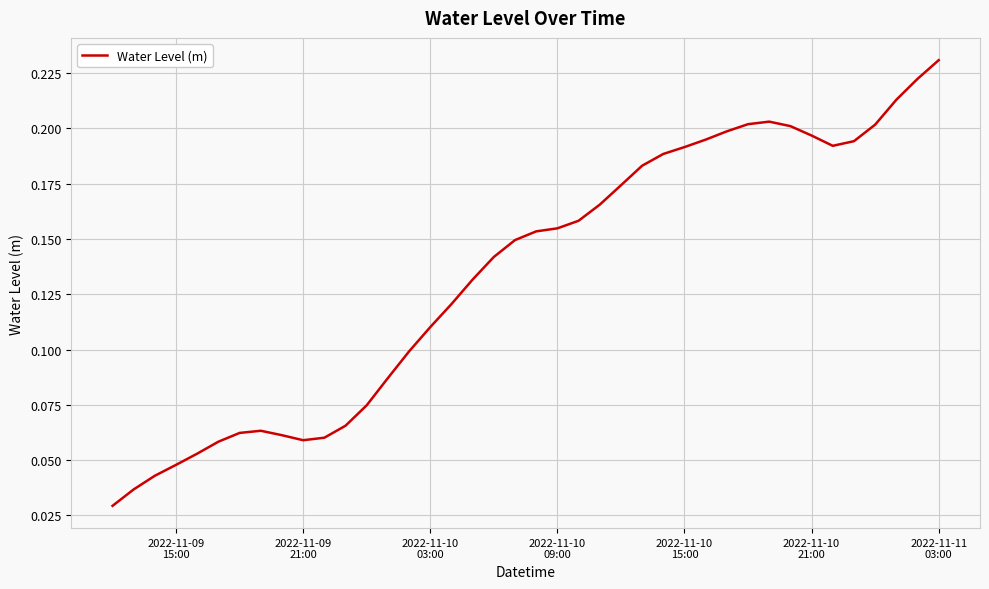

How many lines are shown in the chart?

1